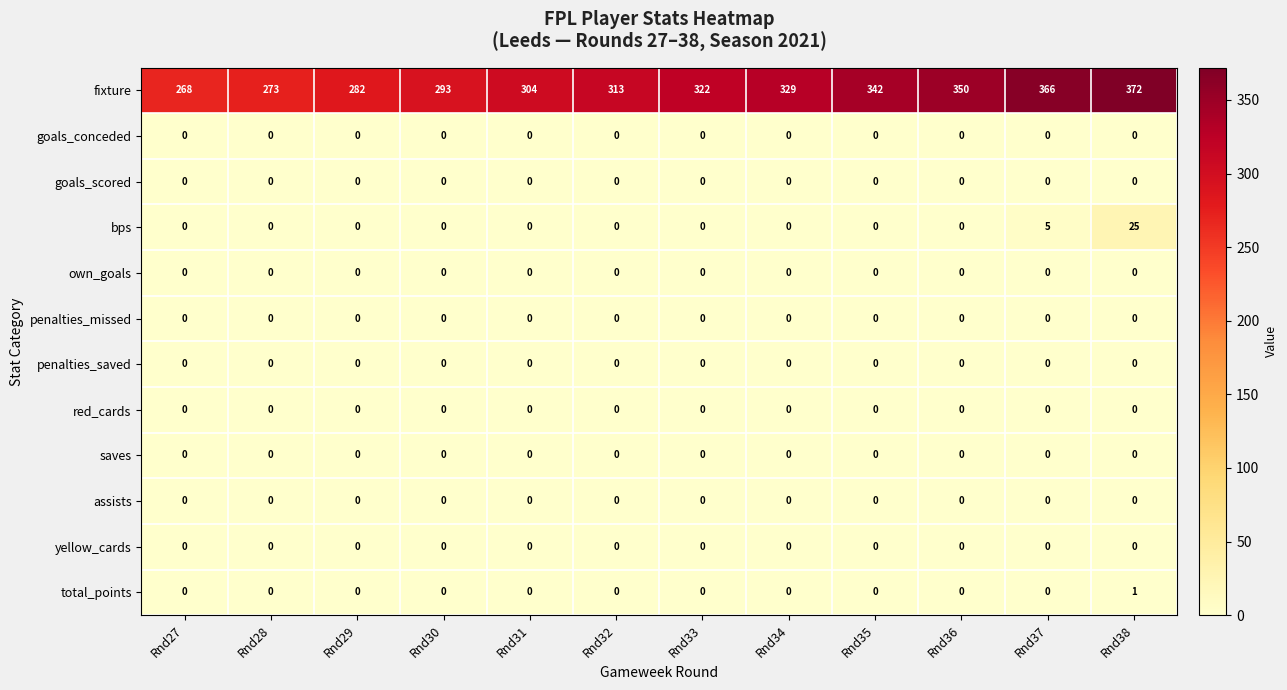

How many total_points values are between 0 and 1?

12